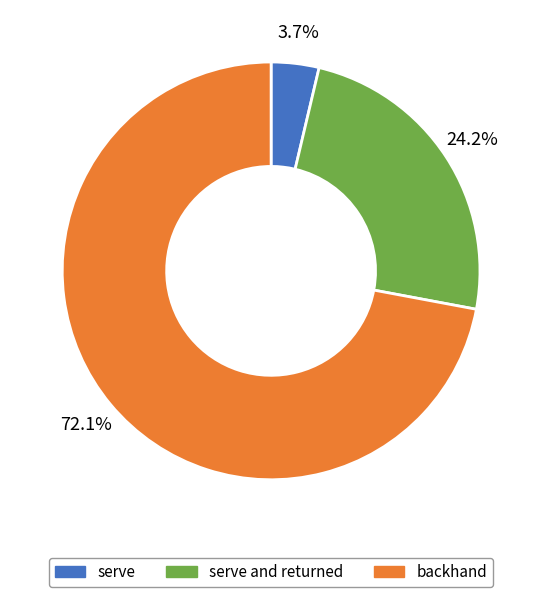

How many slices are in this pie chart?

3